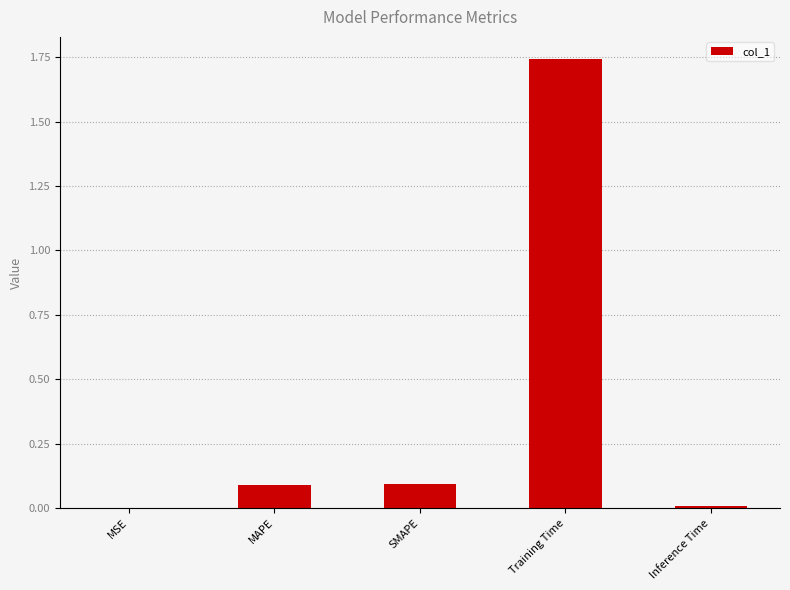

Which label corresponds to the largest value in the chart?

Training Time